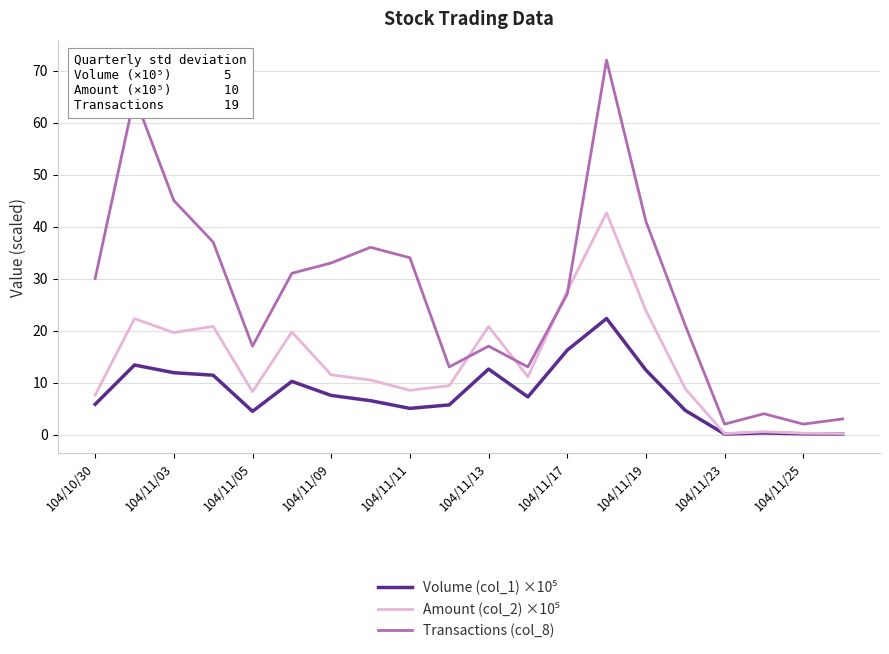

Which series has the largest total across all categories?

Transactions (col_8)